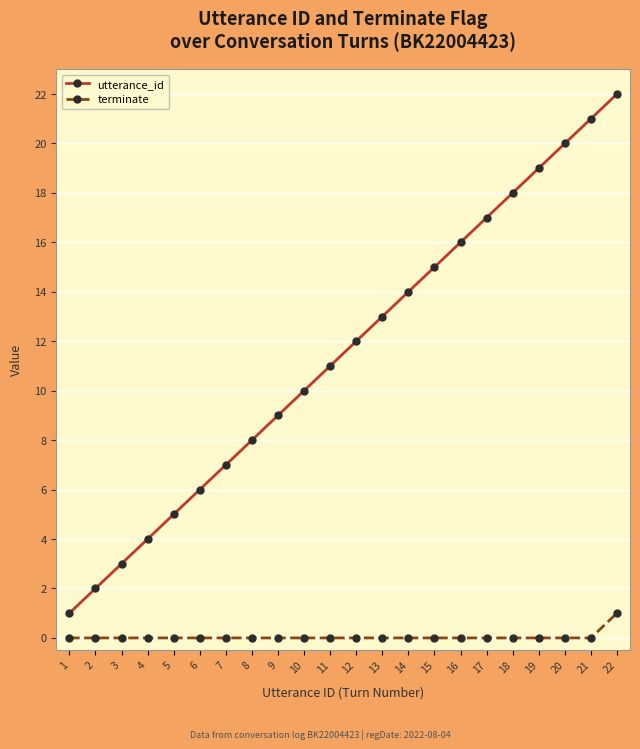

Which series has the widest spread of values?

utterance_id